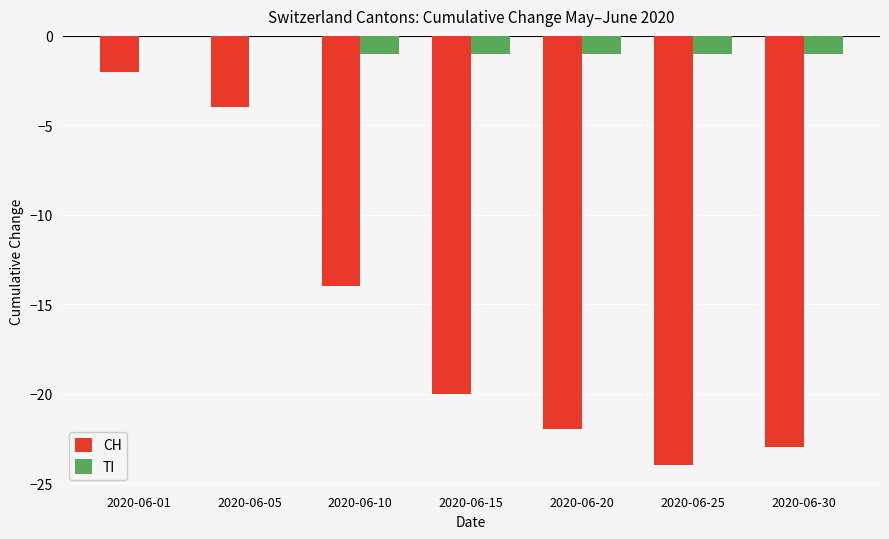

Count the number of data series in this chart.

2